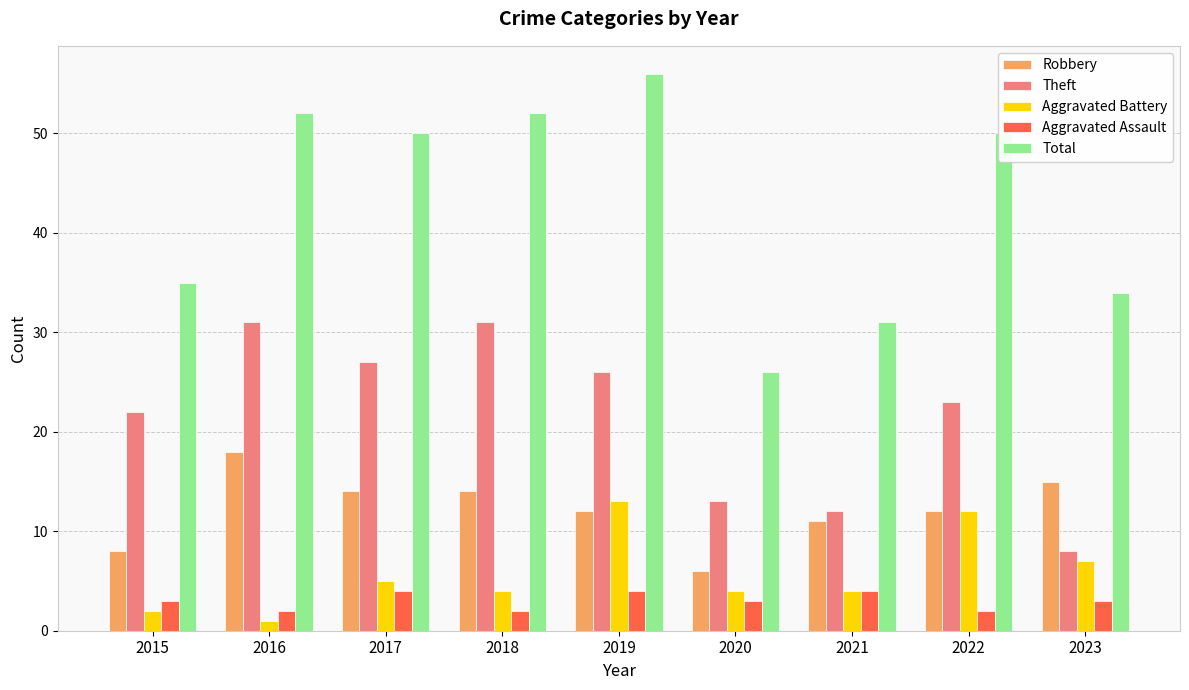

Reading left to right, list all the values displayed in this chart.

Robbery: 8	18	14	14	12	6	11	12	15
Theft: 22	31	27	31	26	13	12	23	8
Aggravated Battery: 2	1	5	4	13	4	4	12	7
Aggravated Assault: 3	2	4	2	4	3	4	2	3
Total: 35	52	50	52	56	26	31	50	34